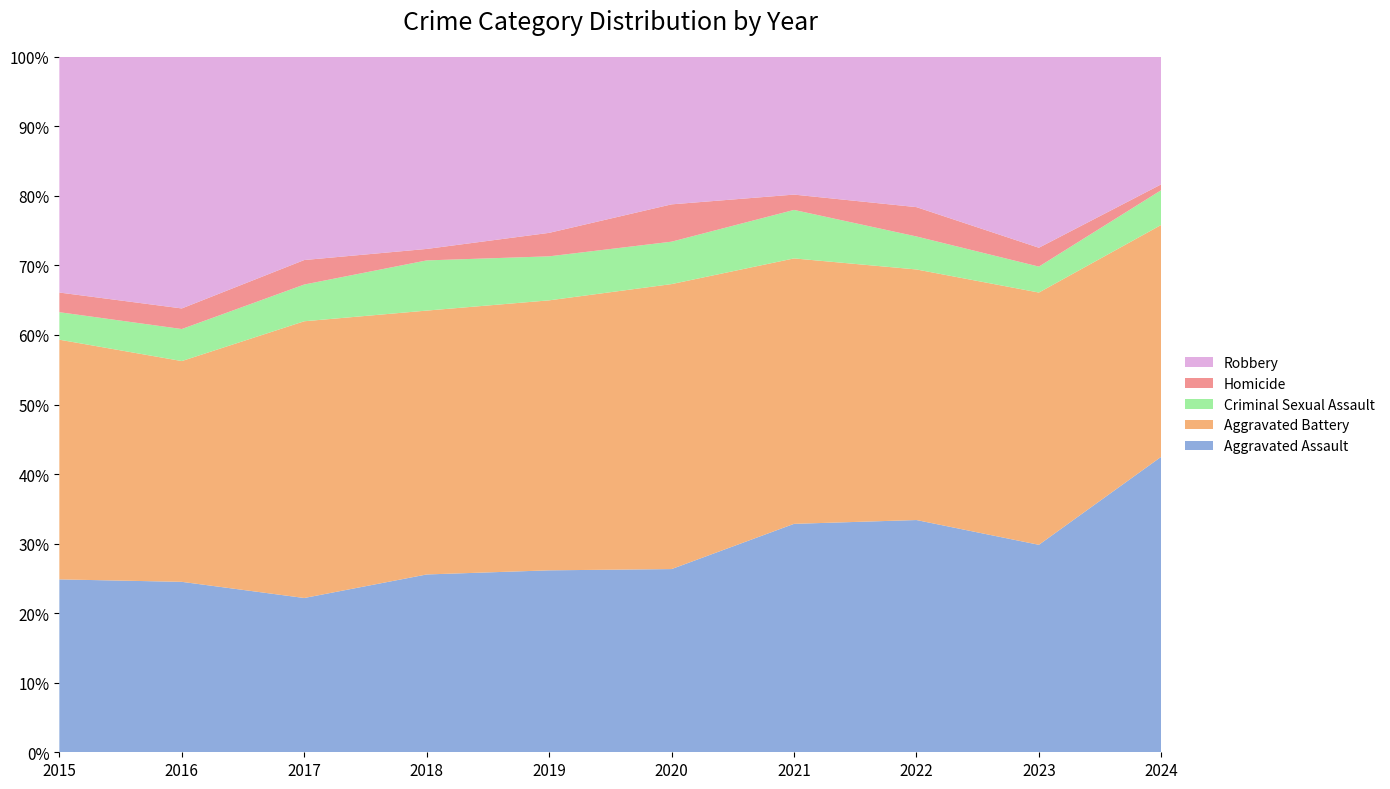

Reading right to left, what are all the values shown in this chart?

Aggravated Assault: 2024=51	2023=176	2022=190	2021=179	2020=108	2019=124	2018=124	2017=126	2016=149	2015=132
Aggravated Battery: 2024=40	2023=214	2022=205	2021=208	2020=168	2019=184	2018=184	2017=226	2016=193	2015=183
Criminal Sexual Assault: 2024=6	2023=22	2022=27	2021=38	2020=25	2019=30	2018=35	2017=30	2016=28	2015=21
Homicide: 2024=1	2023=16	2022=24	2021=12	2020=22	2019=16	2018=8	2017=20	2016=18	2015=15
Robbery: 2024=22	2023=162	2022=123	2021=108	2020=87	2019=120	2018=134	2017=166	2016=220	2015=180